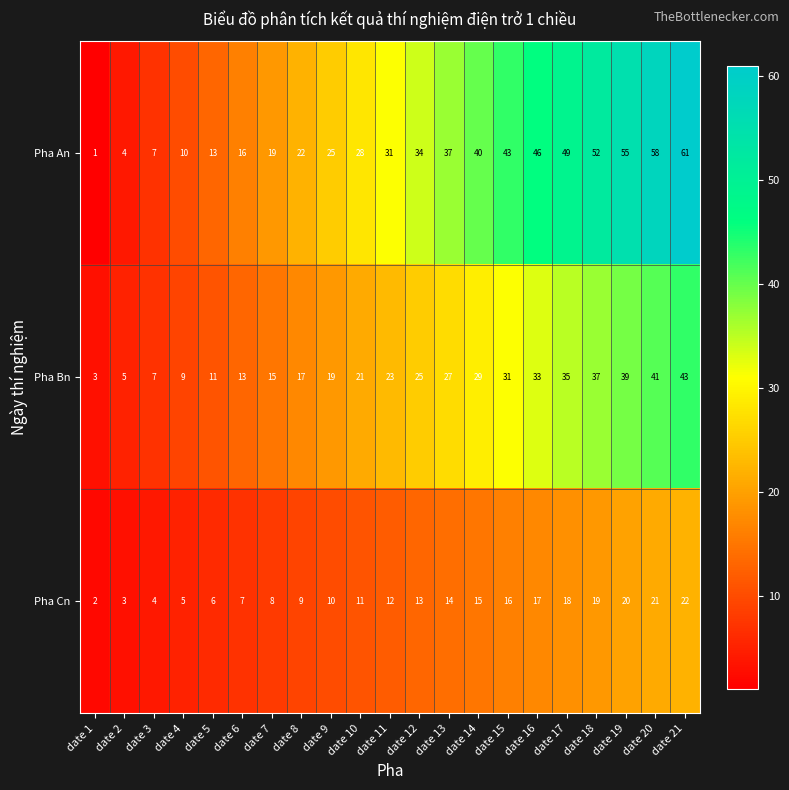

At which category does the chart reach its minimum across all series?

date 1